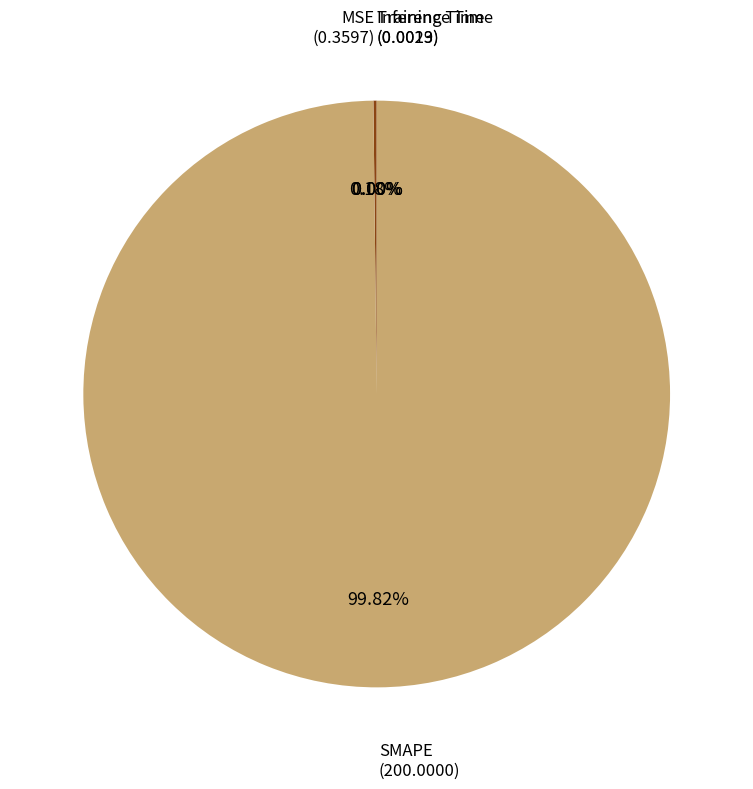

Is there any slice that represents more than half of the pie?

Yes